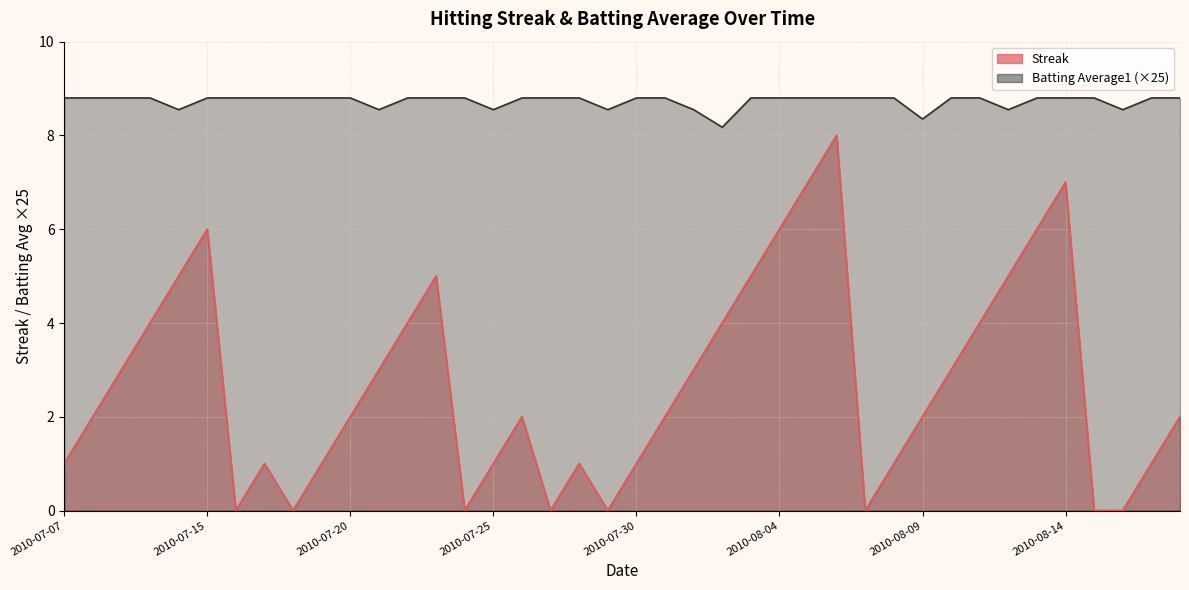

At which label does Batting Average1 reach its peak?

2010-07-07